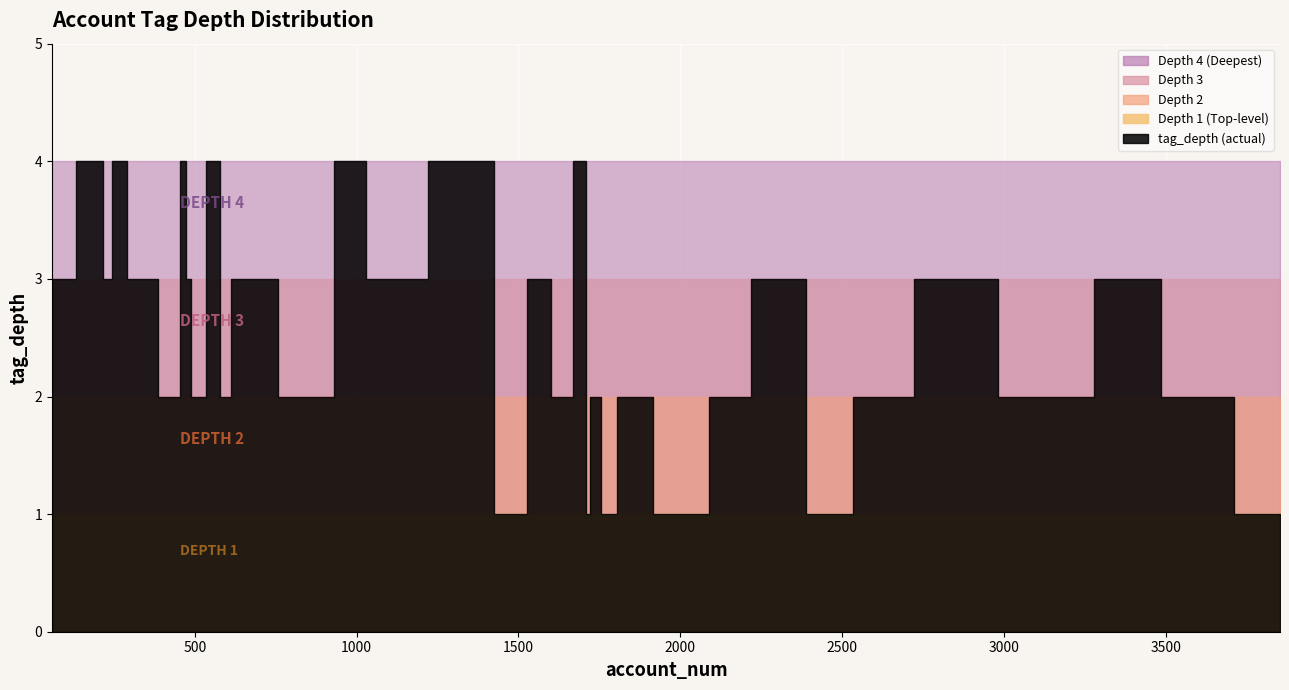

The value at 1631 is 2. True or false?

True